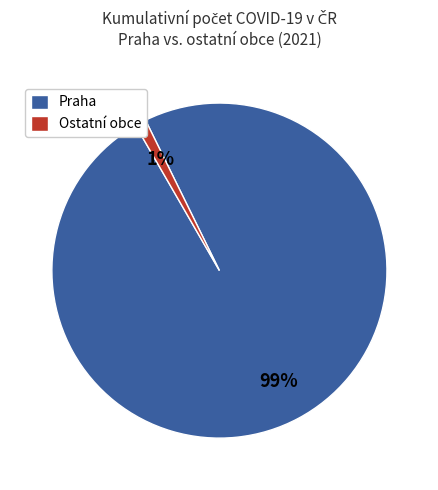

Which category accounts for the majority?

Praha